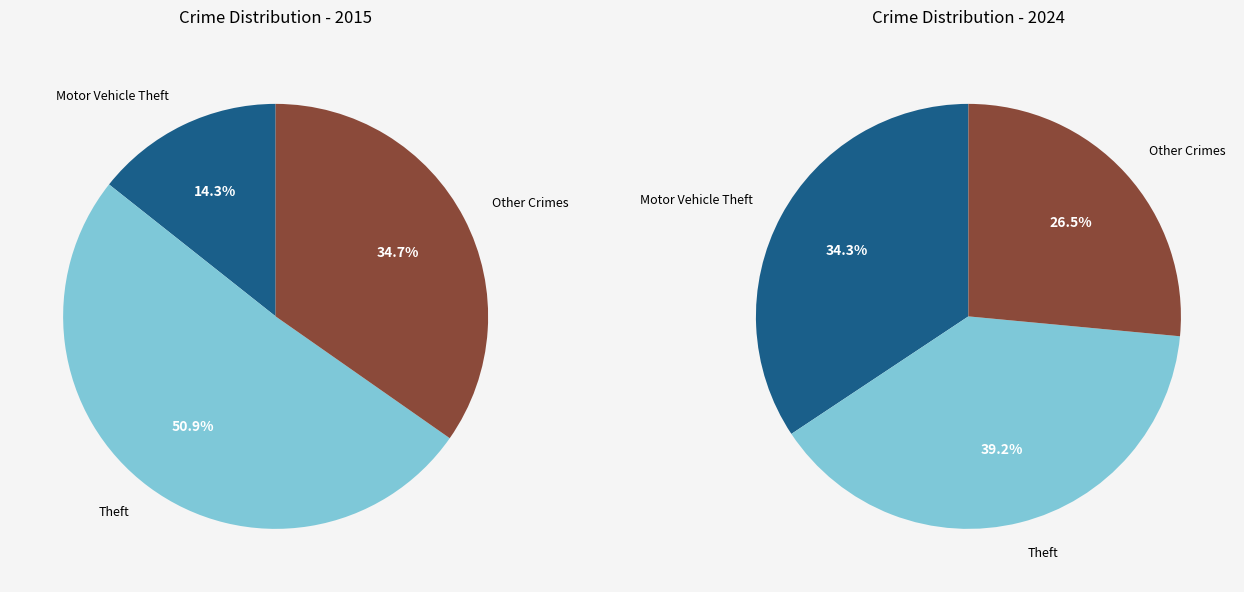

Which slice represents more than half of the pie?

Theft